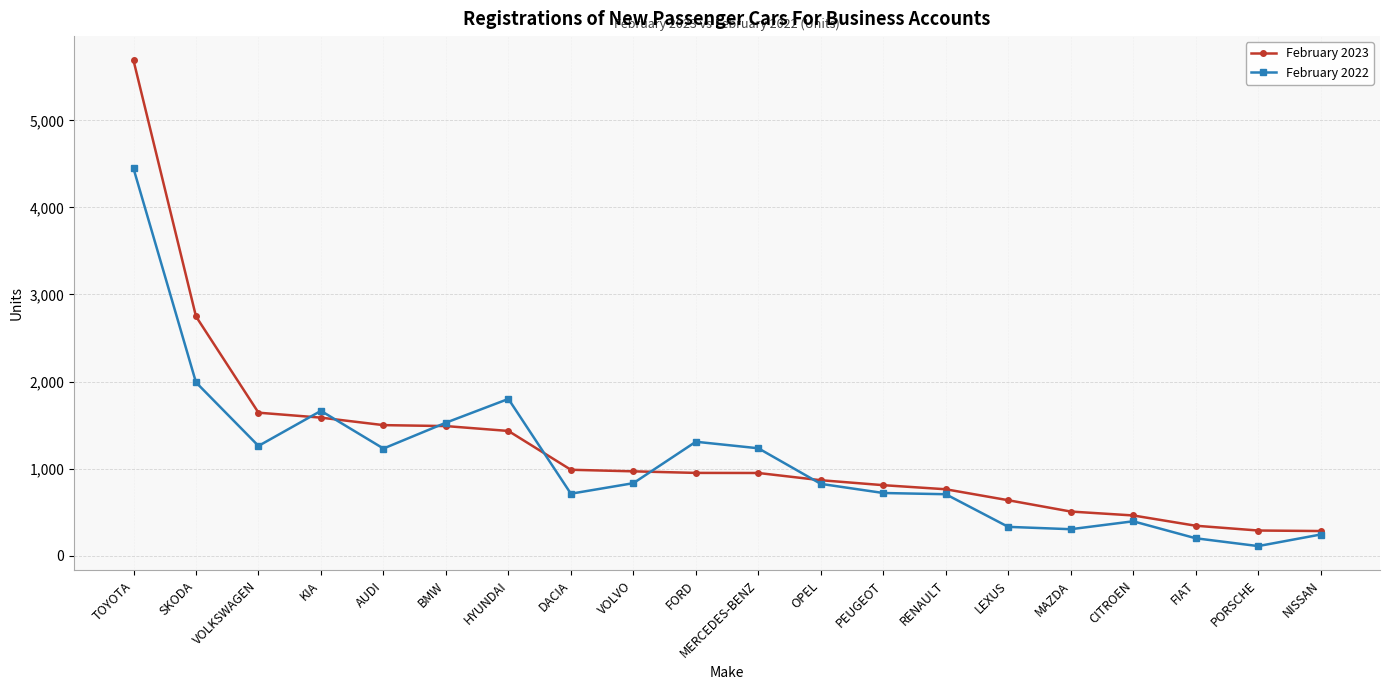

What is the difference between the second highest and minimum values in the February 2022 series?

1881